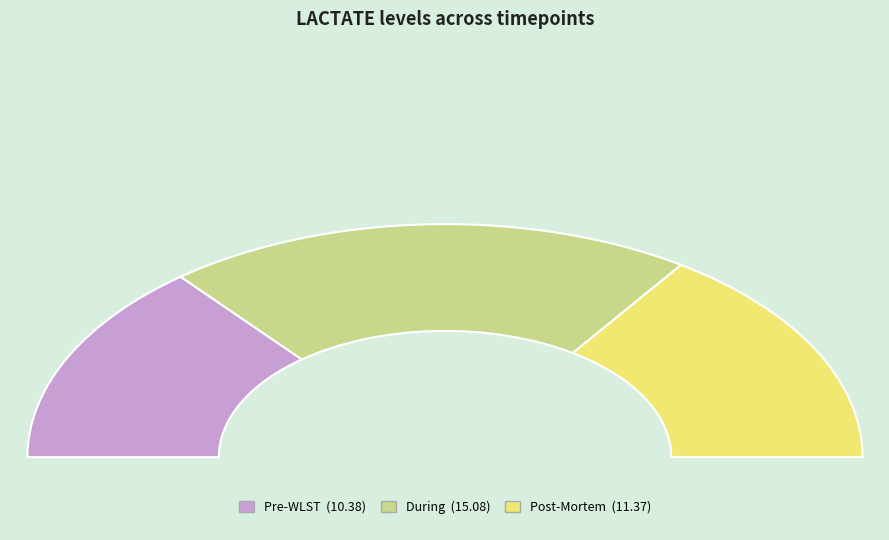

Is Post-Mortem the majority of the pie?

No